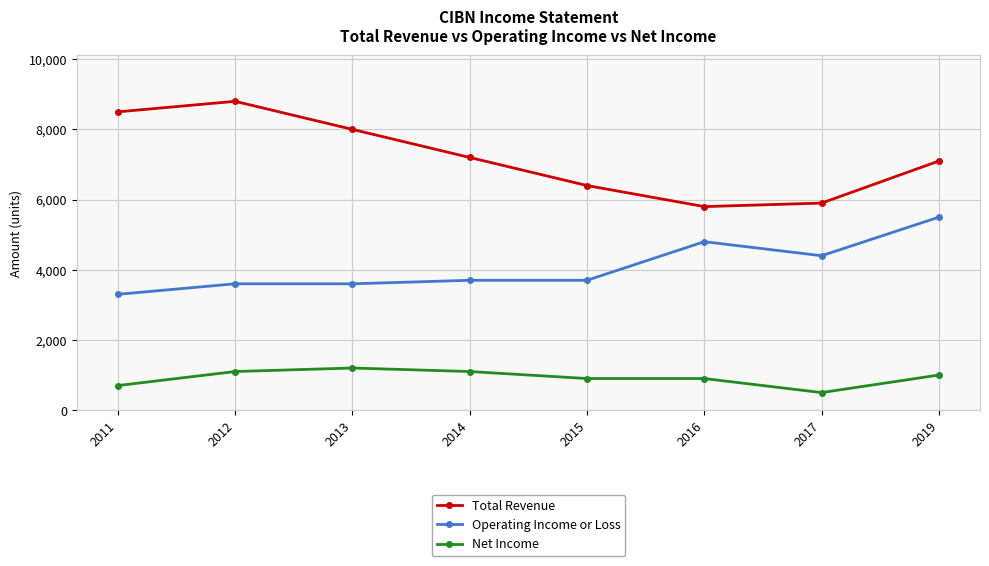

What is the difference between the second highest and minimum values in the Operating Income or Loss series?

1500